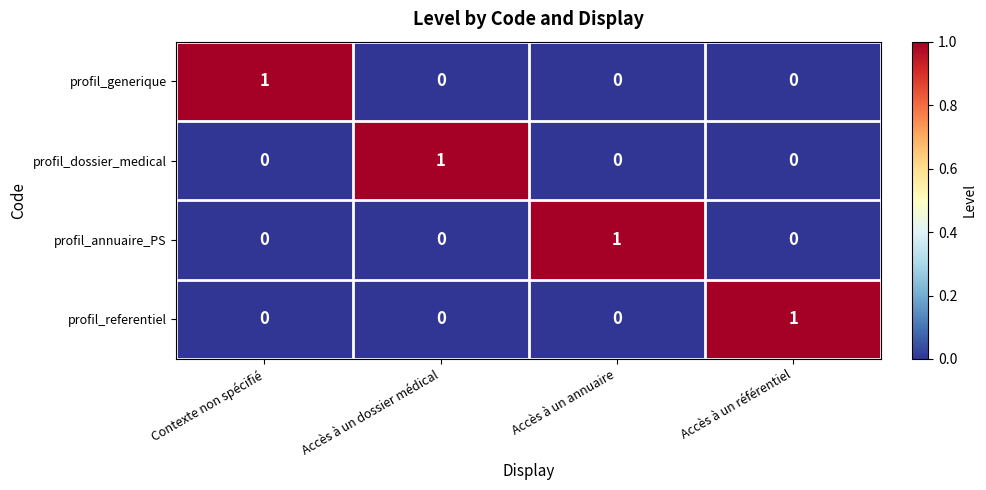

How many profil_dossier_medical values are between 0 and 1?

4